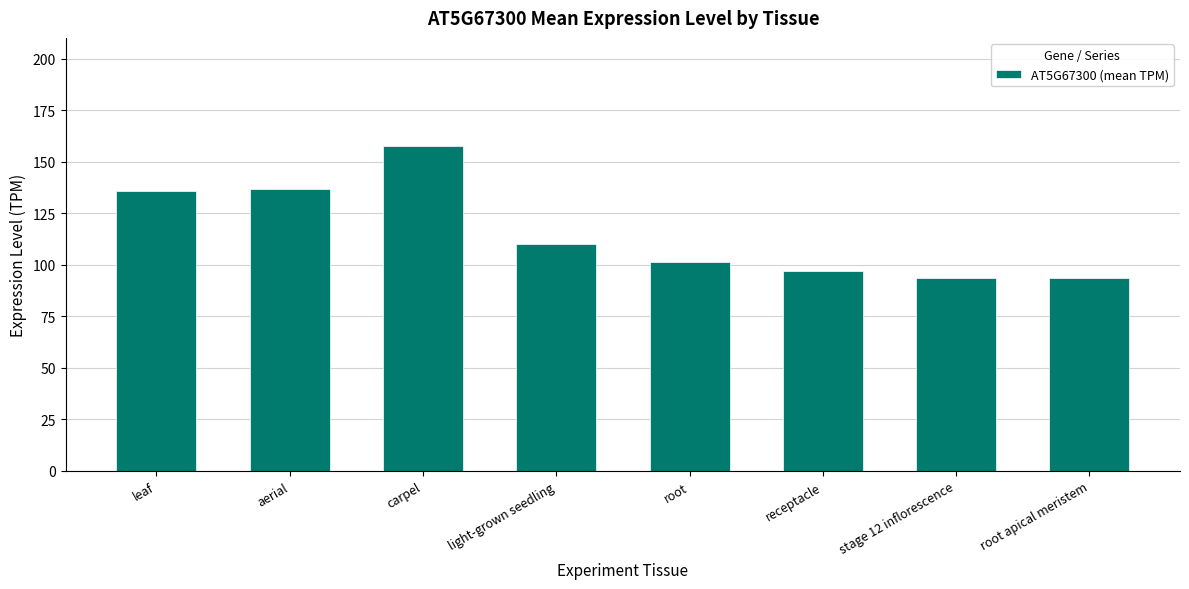

What is the value of the 7th bar from the left?

93.8